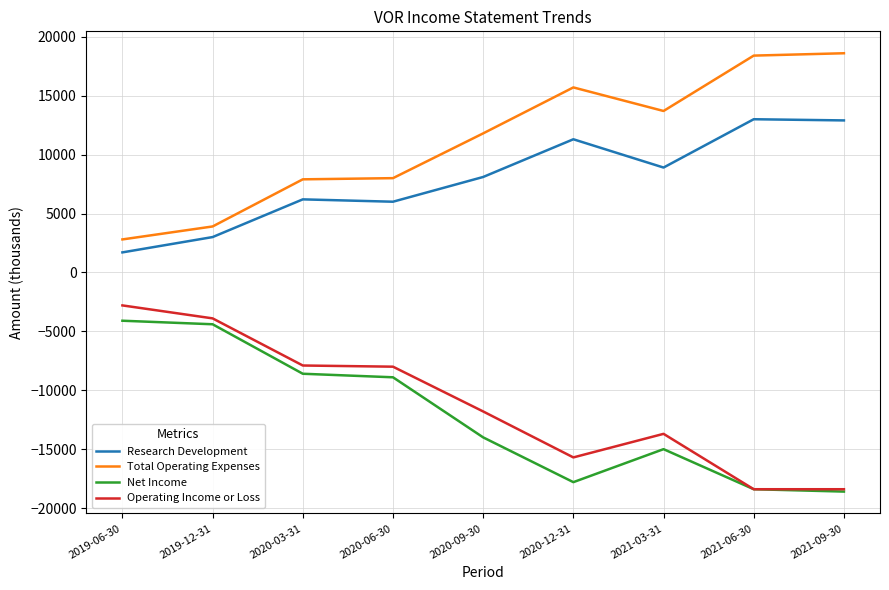

What are all the series names shown in the legend?

Research Development, Total Operating Expenses, Net Income, Operating Income or Loss